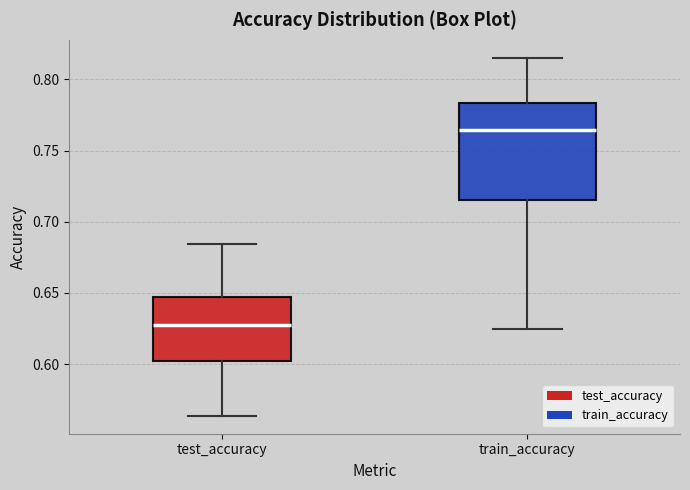

Reading left to right, read every box against the y-axis: the position of its median line, the range the box covers, and the ends of its whiskers. The values are not printed on the chart, so give them approximately, as read against the axis.

test_accuracy: median 0.625, box 0.600 to 0.645, whiskers 0.565 to 0.685
train_accuracy: median 0.765, box 0.715 to 0.785, whiskers 0.625 to 0.815